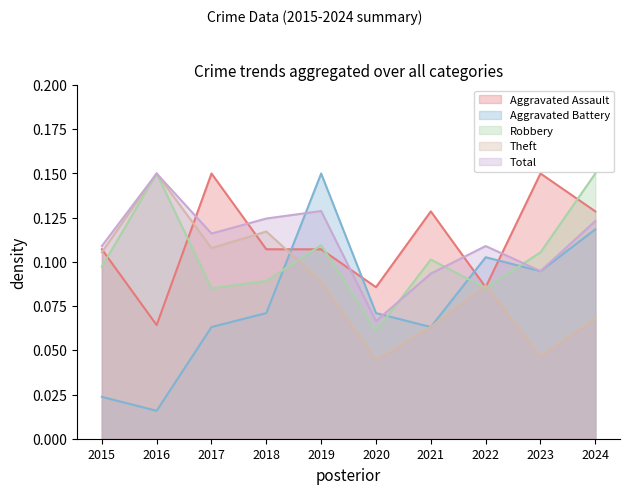

Where is the first local minimum for Total?

2017